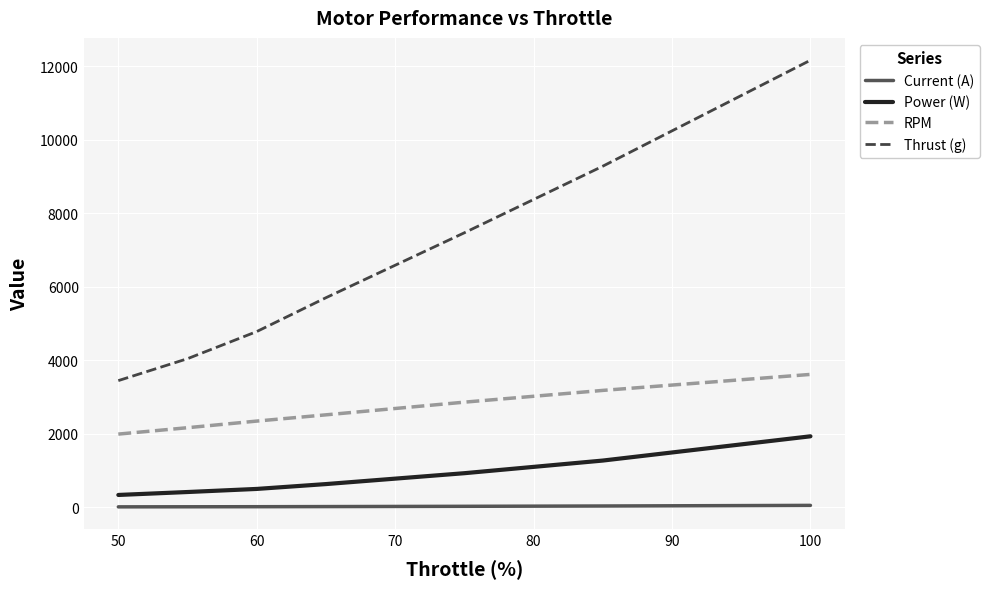

Rank the series by their maximum value, from lowest to highest.

Current (A), Power (W), RPM, Thrust (g)